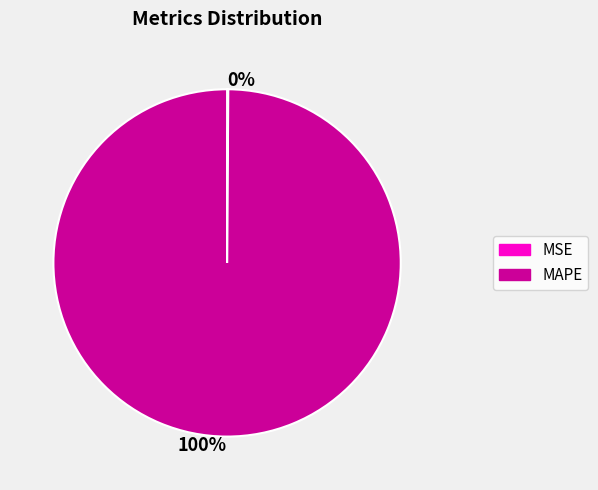

Is there any slice that represents more than half of the pie?

Yes